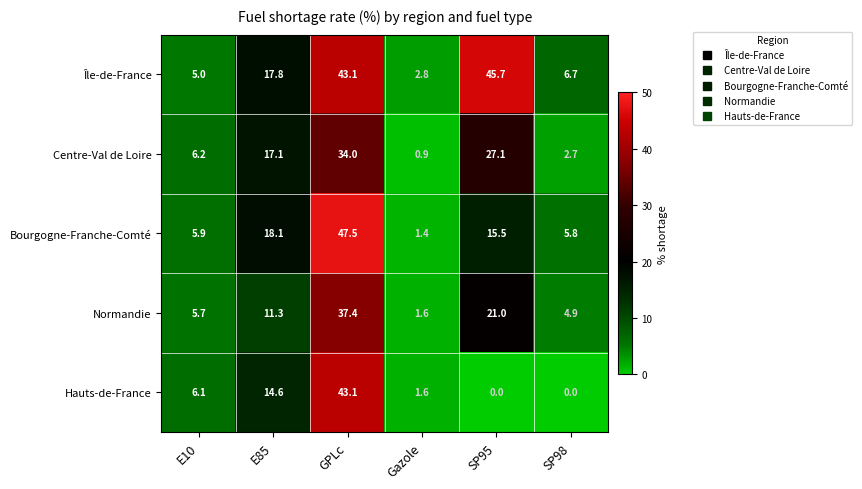

Reading left to right, list all the values displayed in this chart.

Île-de-France: 5.0	17.8	43.1	2.8	45.7	6.7
Centre-Val de Loire: 6.2	17.1	34.0	0.9	27.1	2.7
Bourgogne-Franche-Comté: 5.9	18.1	47.5	1.4	15.5	5.8
Normandie: 5.7	11.3	37.4	1.6	21.0	4.9
Hauts-de-France: 6.1	14.6	43.1	1.6	0.0	0.0